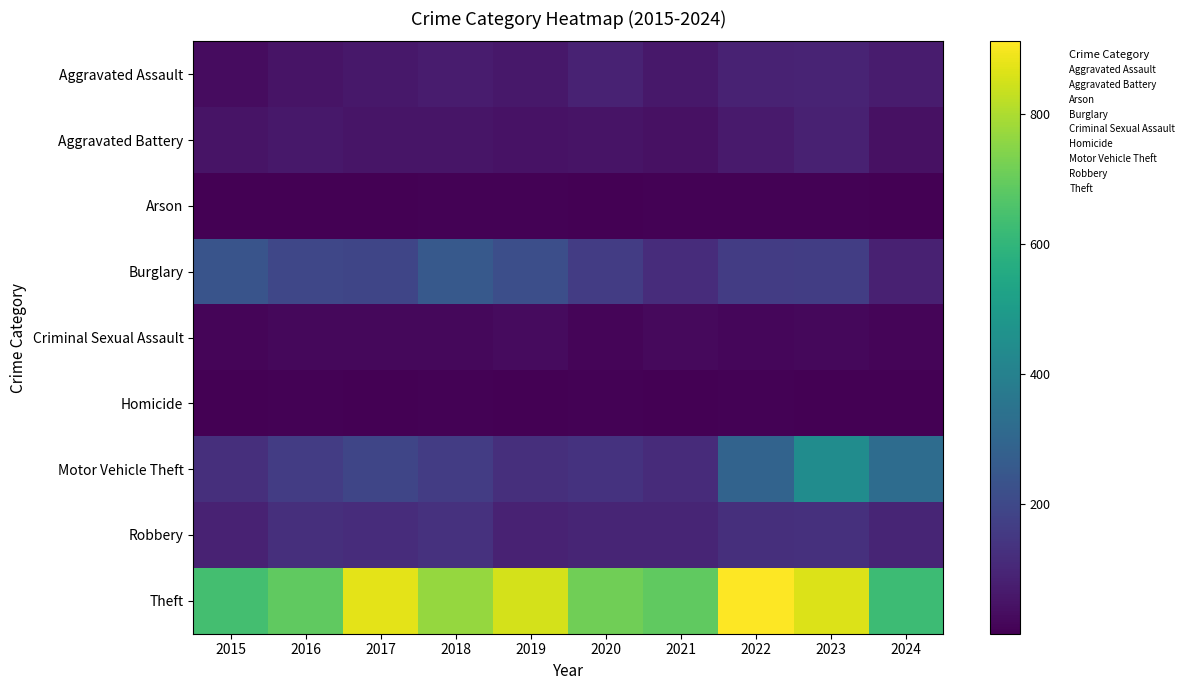

Reading right to left, extract all data points from this chart.

Aggravated Assault: 2024=69	2023=93	2022=89	2021=58	2020=87	2019=61	2018=72	2017=59	2016=50	2015=31
Aggravated Battery: 2024=41	2023=83	2022=66	2021=43	2020=48	2019=45	2018=52	2017=54	2016=60	2015=50
Arson: 2024=4	2023=6	2022=7	2021=6	2020=4	2019=5	2018=6	2017=1	2016=3	2015=3
Burglary: 2024=86	2023=168	2022=163	2021=117	2020=163	2019=221	2018=257	2017=192	2016=194	2015=236
Criminal Sexual Assault: 2024=12	2023=20	2022=18	2021=24	2020=12	2019=29	2018=20	2017=19	2016=20	2015=13
Homicide: 2024=4	2023=4	2022=6	2021=2	2020=6	2019=3	2018=5	2017=2	2016=8	2015=4
Motor Vehicle Theft: 2024=322	2023=444	2022=291	2021=113	2020=134	2019=125	2018=164	2017=191	2016=163	2015=125
Robbery: 2024=95	2023=128	2022=125	2021=95	2020=94	2019=89	2018=130	2017=115	2016=123	2015=87
Theft: 2024=624	2023=864	2022=912	2021=691	2020=713	2019=855	2018=767	2017=873	2016=689	2015=641